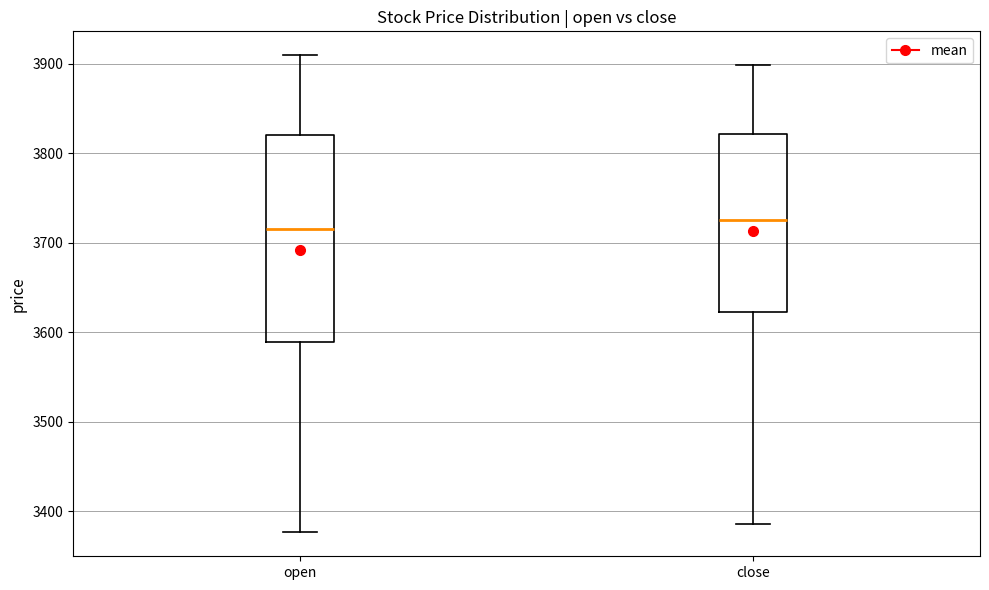

Reading left to right, read every box against the y-axis: the position of its median line, the range the box covers, and the ends of its whiskers. The values are not printed on the chart, so give them approximately, as read against the axis.

open: median 3720, box 3590 to 3820, whiskers 3380 to 3910
close: median 3730, box 3620 to 3820, whiskers 3390 to 3900